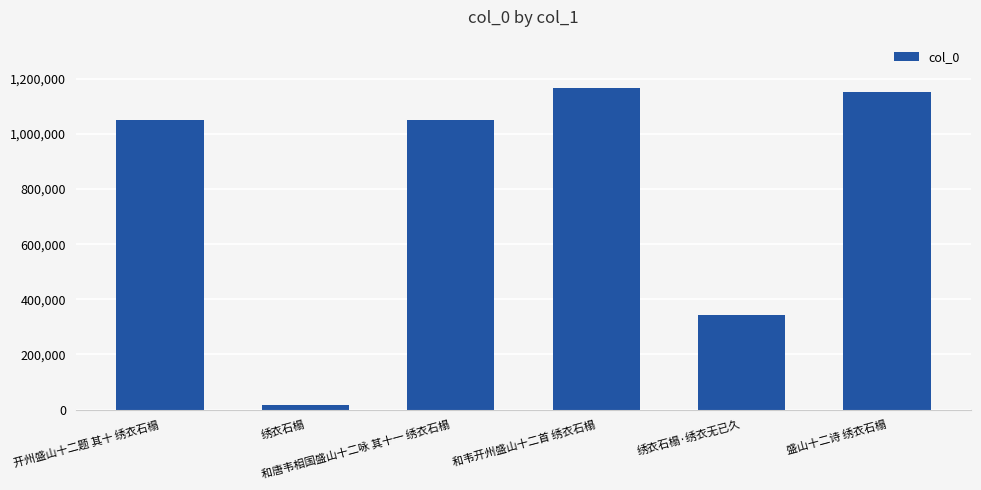

What value does the data have at 盛山十二诗 绣衣石榻?

1152220